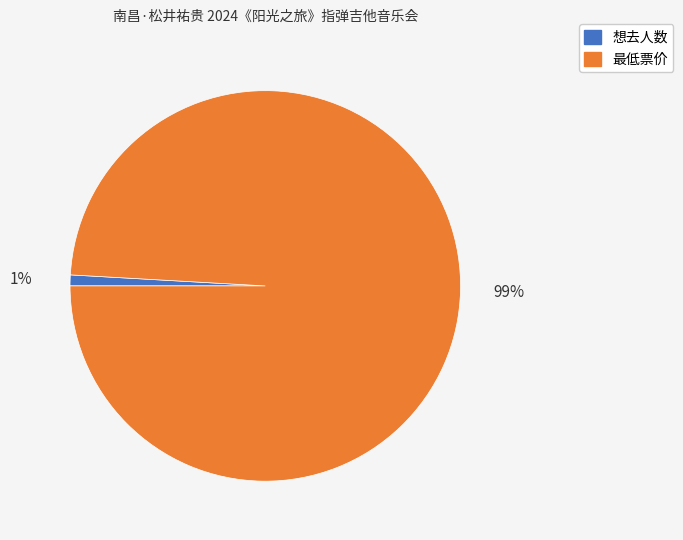

Does 想去人数 represent more than half of the total?

No